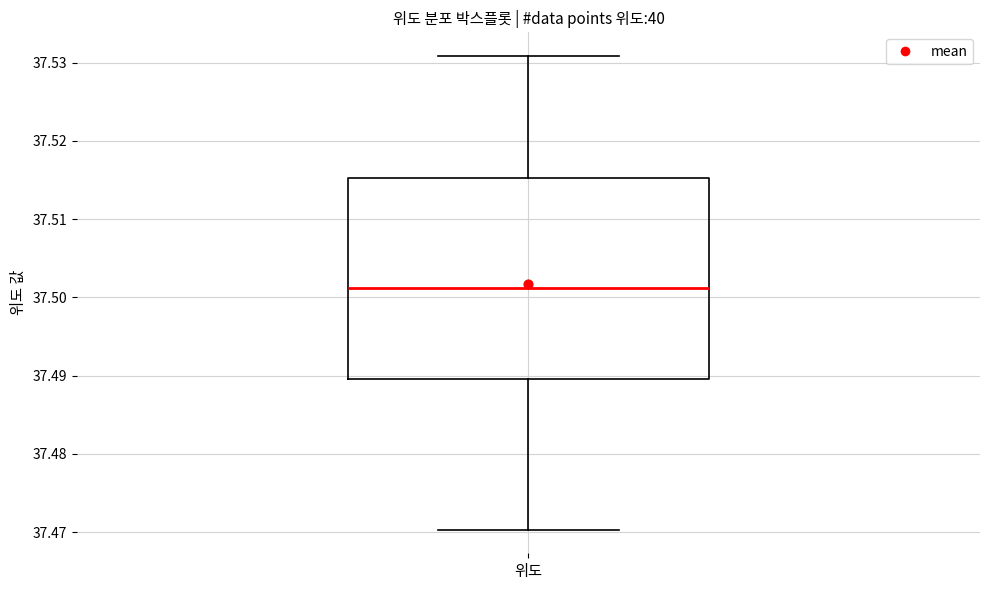

Read this box plot against the y-axis: the position of the median line, the range covered by the box, and the ends of both whiskers. The values are not printed on the chart, so give them approximately, as read against the axis.

median 37.501, box 37.490 to 37.515, whiskers 37.470 to 37.531